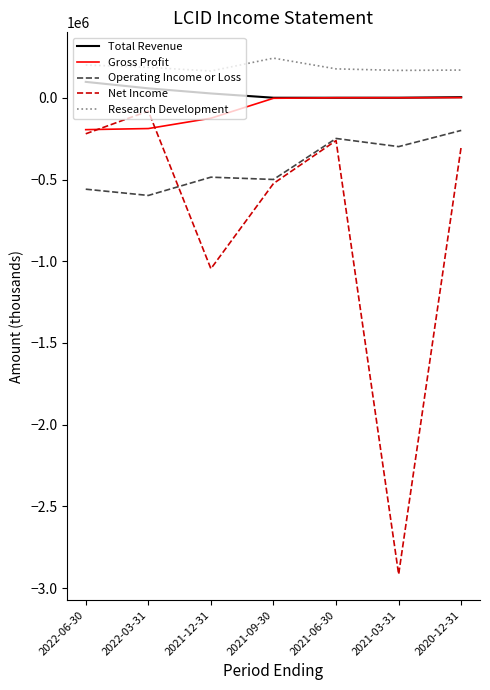

Which series has the widest spread of values?

Net Income